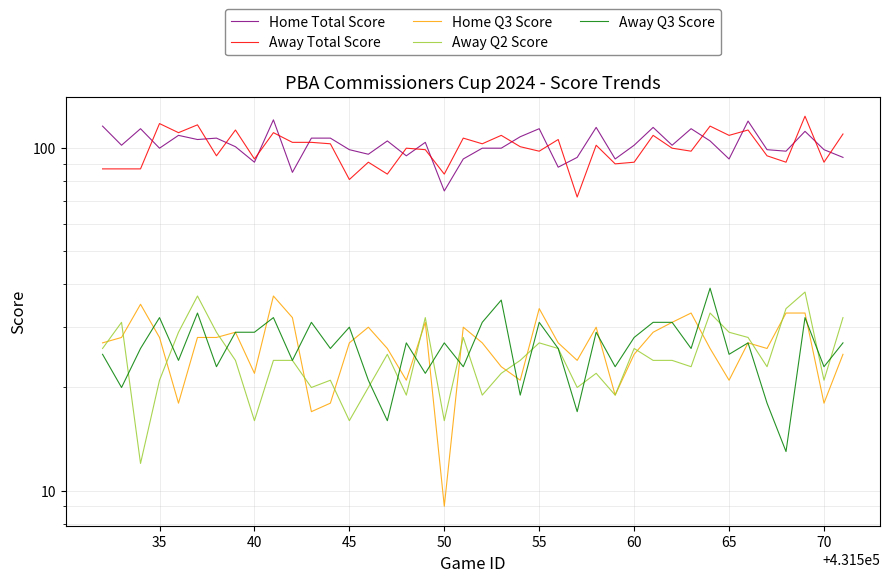

In Away Q2 Score, how many points are lower than both neighbors (excluding endpoints)?

12